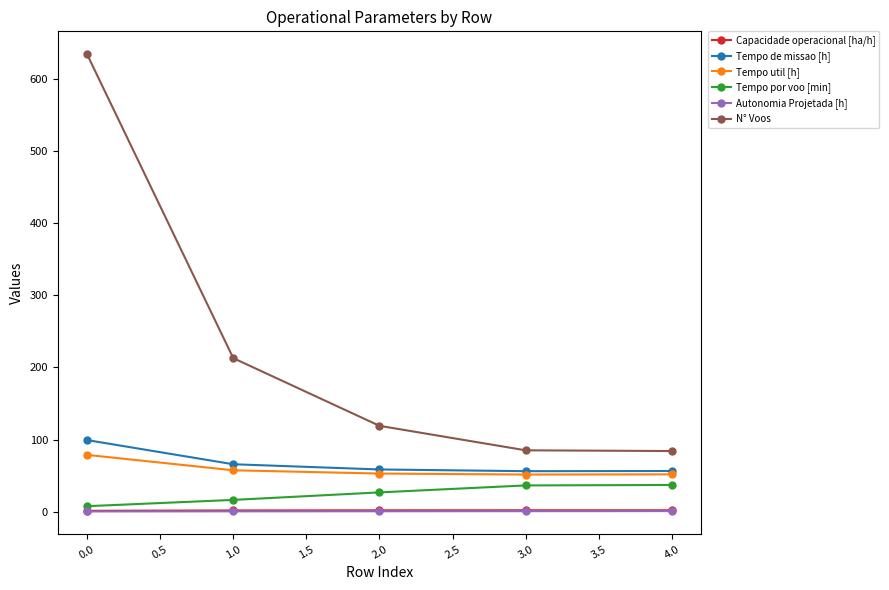

Is the value of Tempo util [h] at 4.0 greater than the value of N° Voos at 0.0?

No